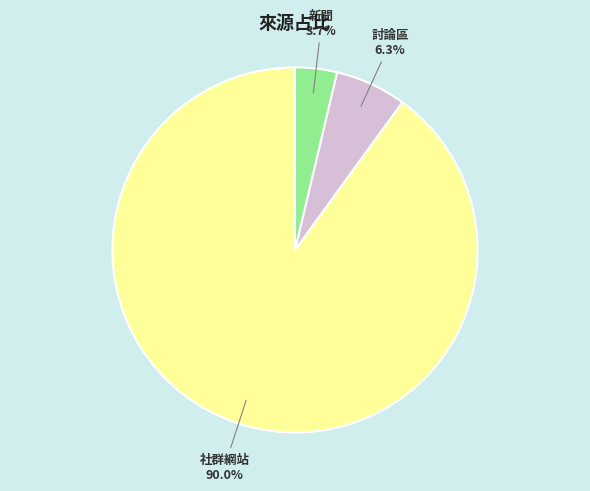

Does 社群網站 represent more than half of the total?

Yes